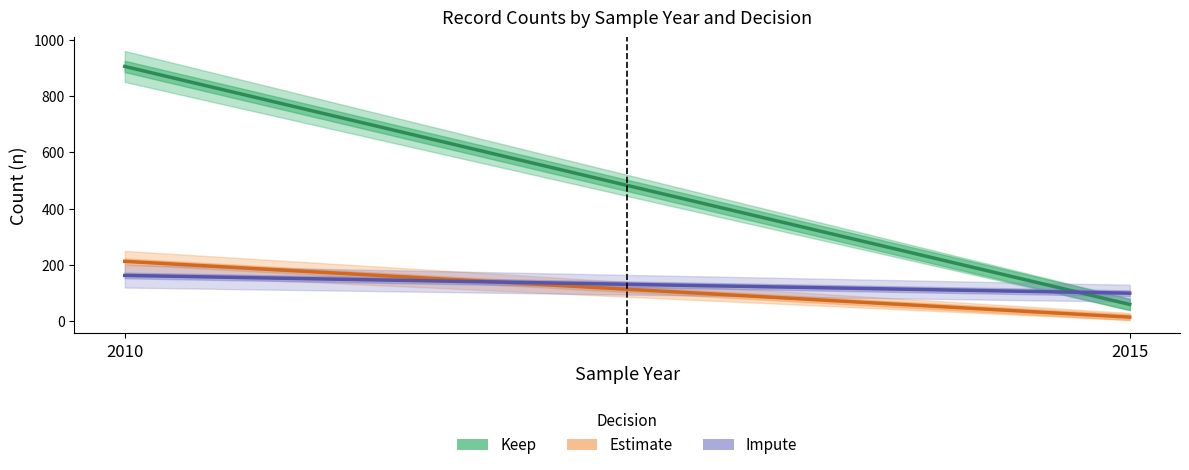

Rank the categories by Estimate value from lowest to highest.

2015, 2010